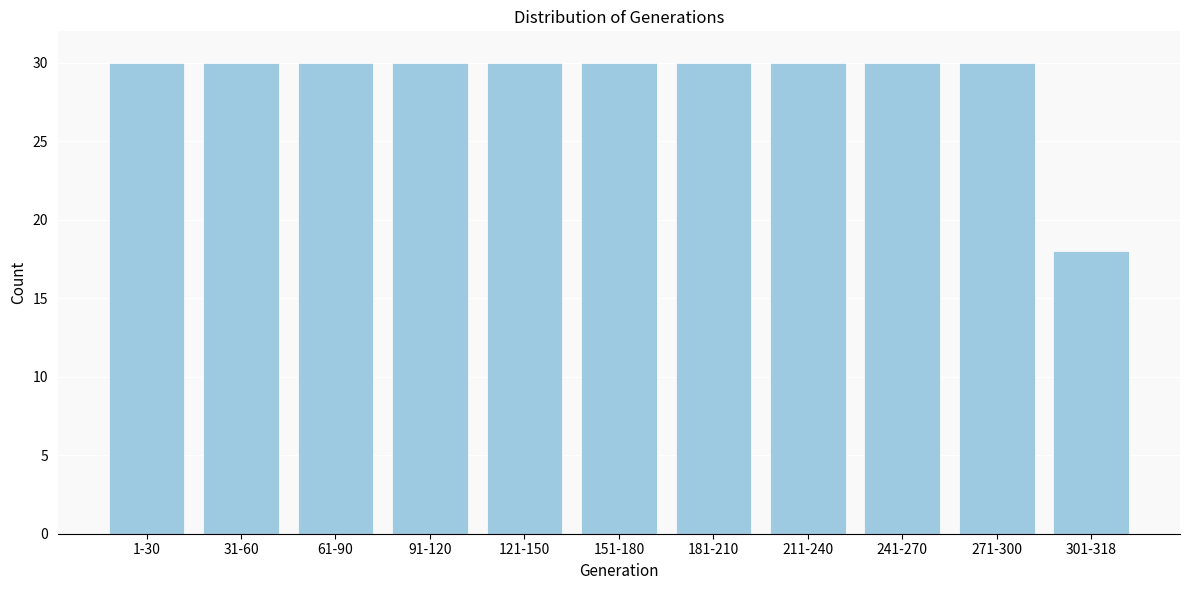

Reading left to right, transcribe all the data shown in this chart.

30	30	30	30	30	30	30	30	30	30	18